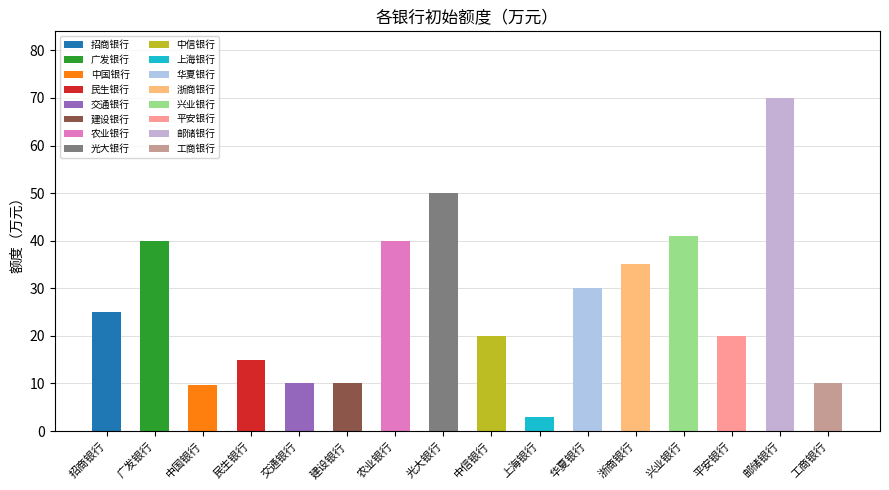

What is the average value?

26.8